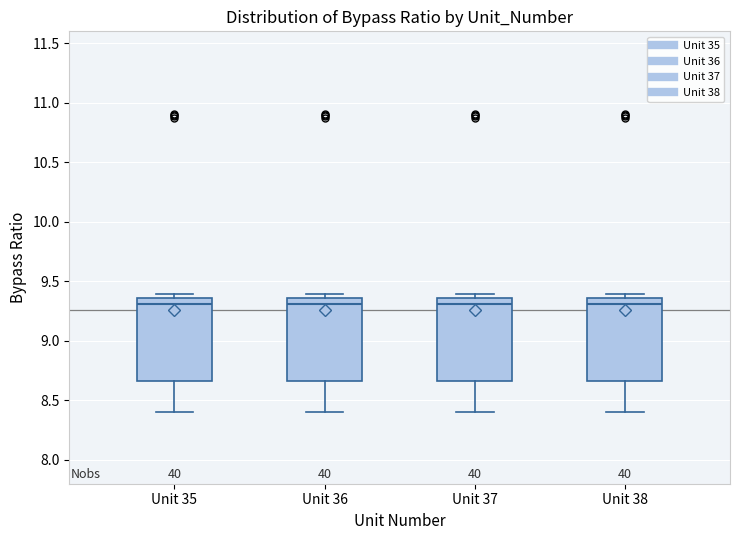

Reading left to right, read every box against the y-axis: the position of its median line, the range the box covers, and the ends of its whiskers. The values are not printed on the chart, so give them approximately, as read against the axis.

Unit 35: median 9.30, box 8.65 to 9.35, whiskers 8.40 to 9.40
Unit 36: median 9.30, box 8.65 to 9.35, whiskers 8.40 to 9.40
Unit 37: median 9.30, box 8.65 to 9.35, whiskers 8.40 to 9.40
Unit 38: median 9.30, box 8.65 to 9.35, whiskers 8.40 to 9.40